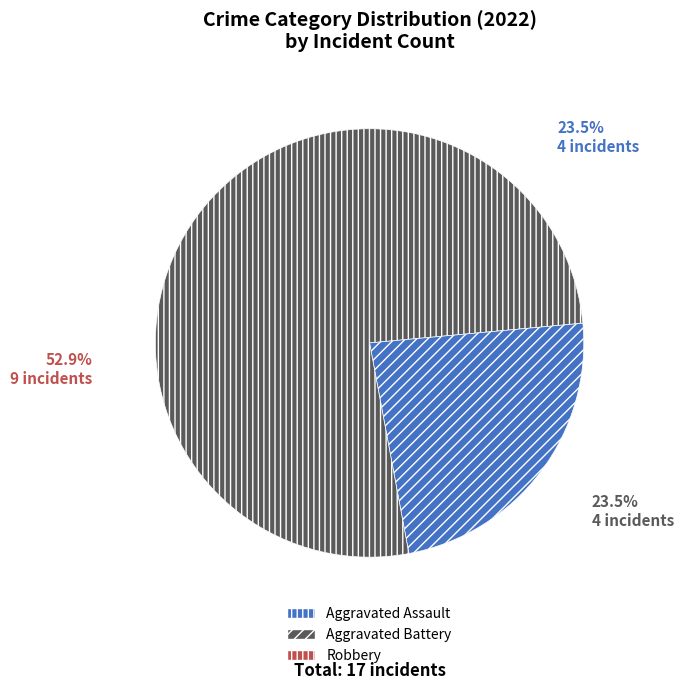

How many slices are in this pie chart?

3